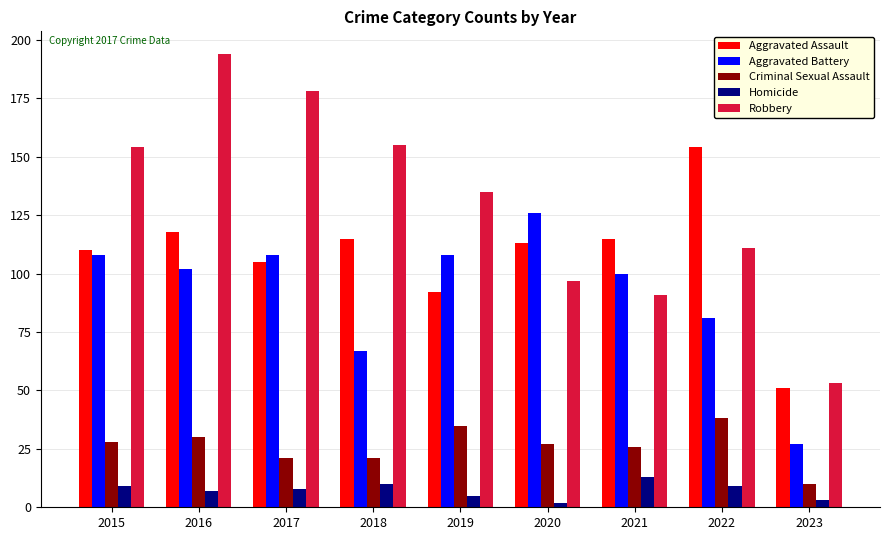

What is the total value across all series at 2015?

409